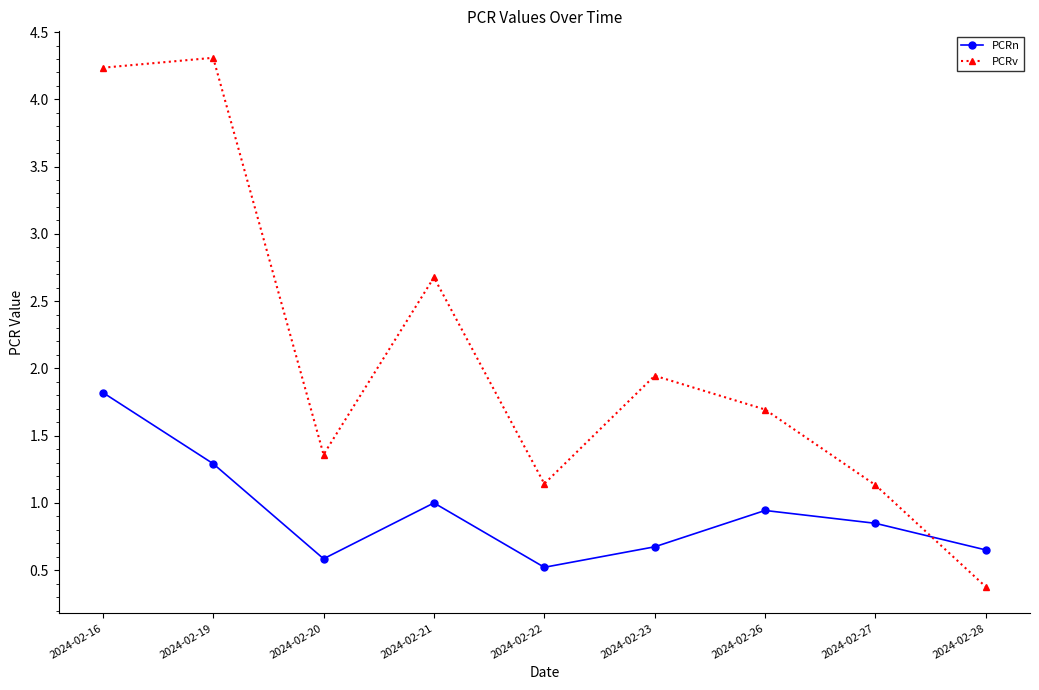

What is the sum of all PCRn values?

8.3